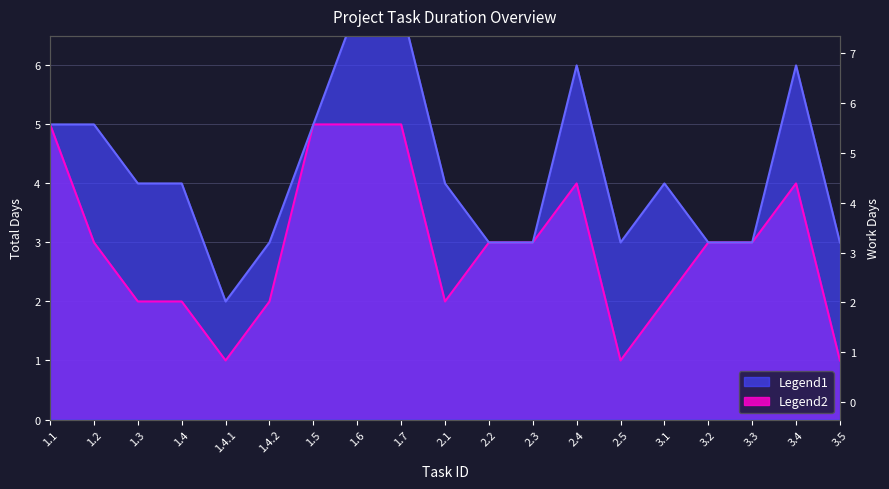

At which label is Legend2 closest to 3?

1.2